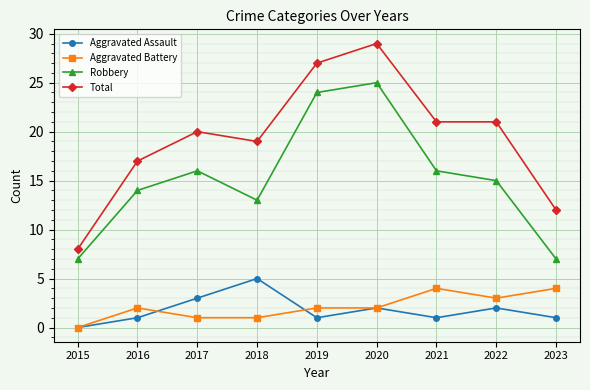

What is the difference between the second highest and minimum values in the Aggravated Battery series?

4